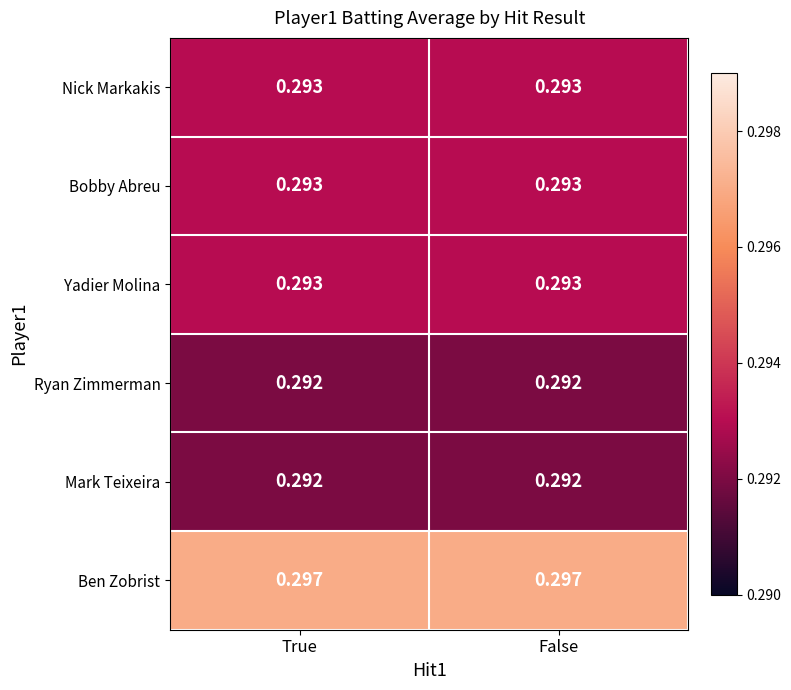

Is the value of Yadier Molina at False greater than the value of Mark Teixeira at False?

Yes